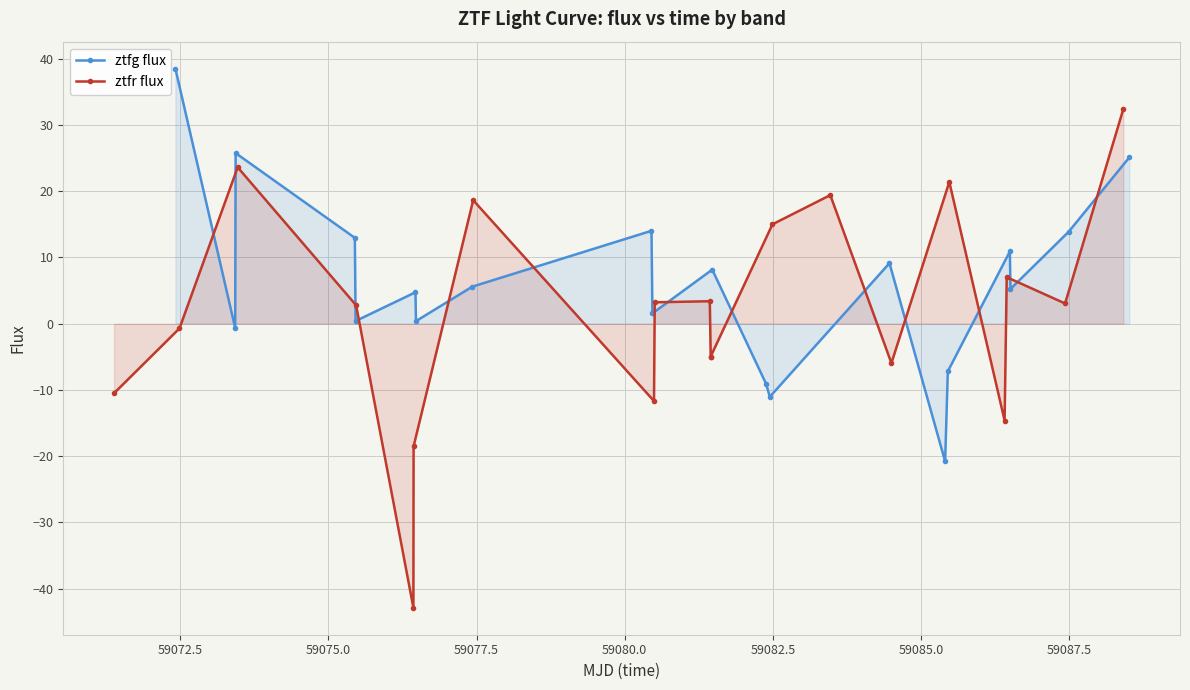

What is the maximum value for ztfg flux?

38.5